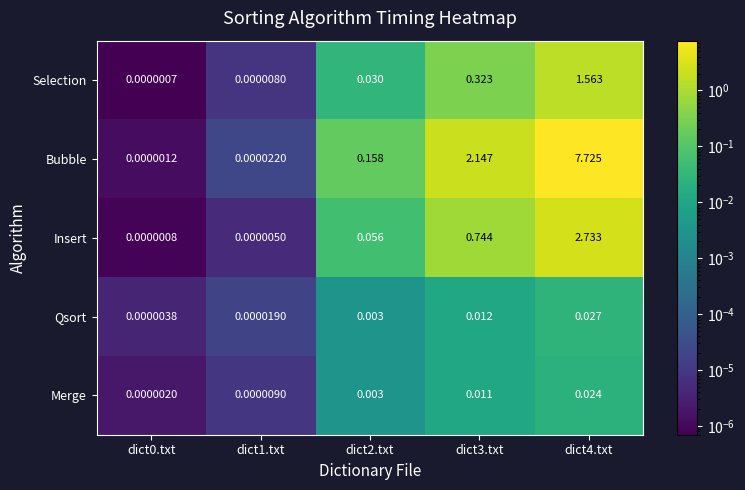

What is the difference between the highest and lowest values at dict4.txt?

7.7